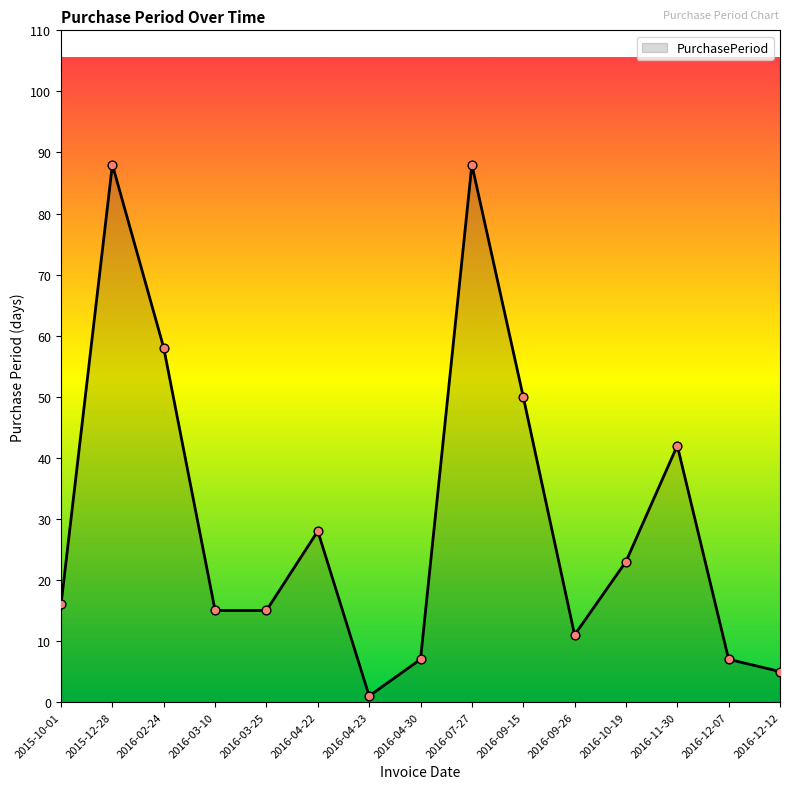

Between 2015-10-01 and 2016-10-19, which is larger?

2016-10-19